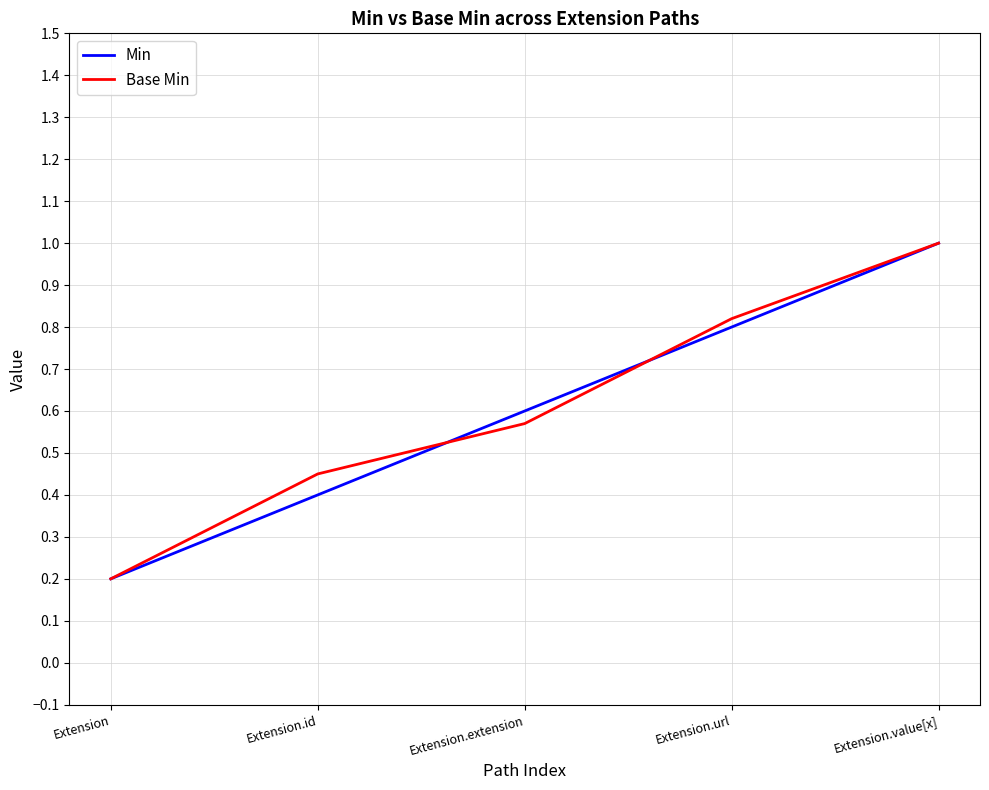

Which series changed the most between Extension.id and Extension.extension?

Min